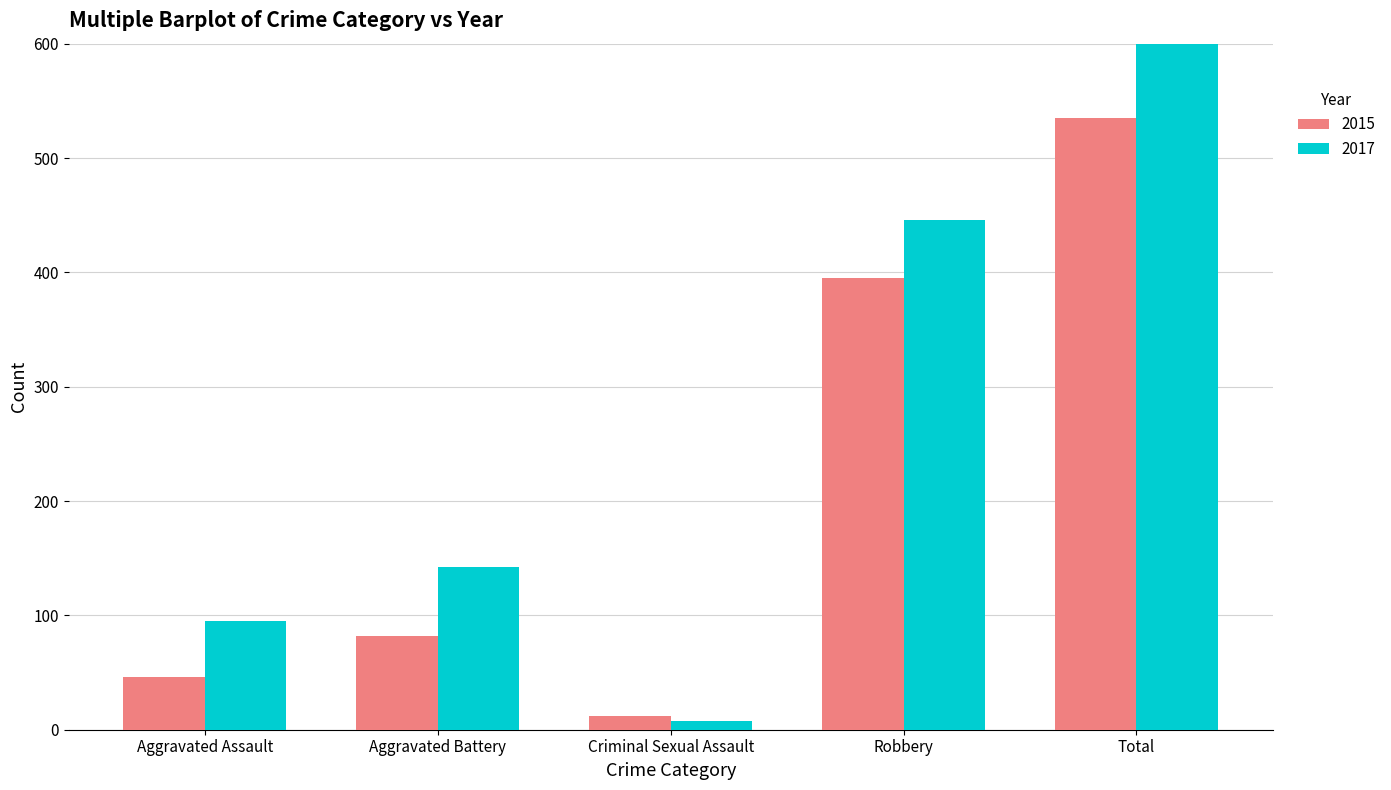

What is the approximate value of 2015 at Criminal Sexual Assault?

12